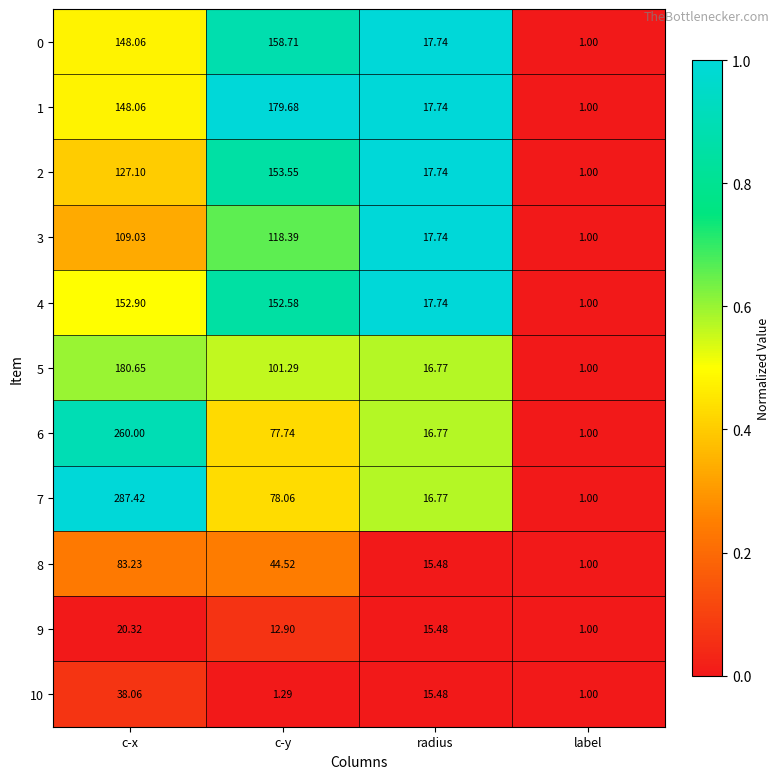

Where does the 0 series first go above 148?

c-x